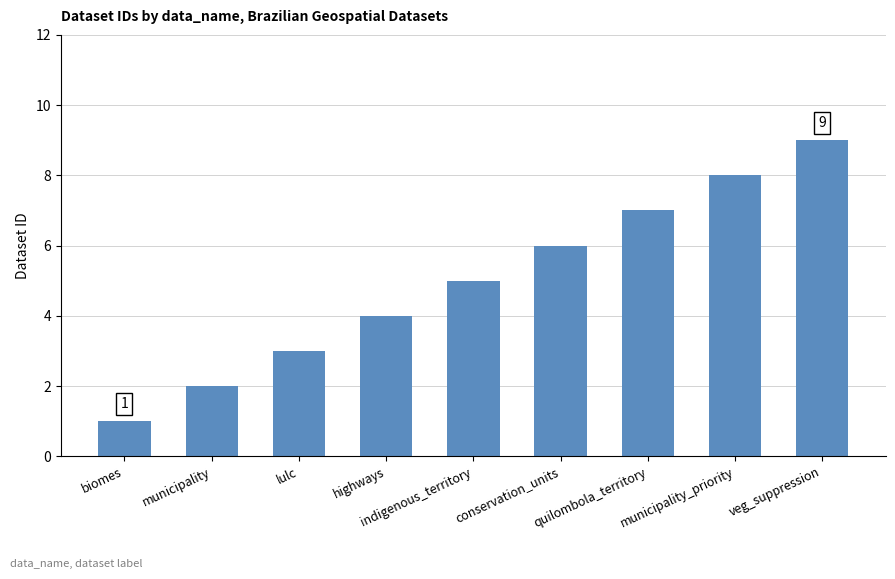

What is the minimum value shown in the chart?

1